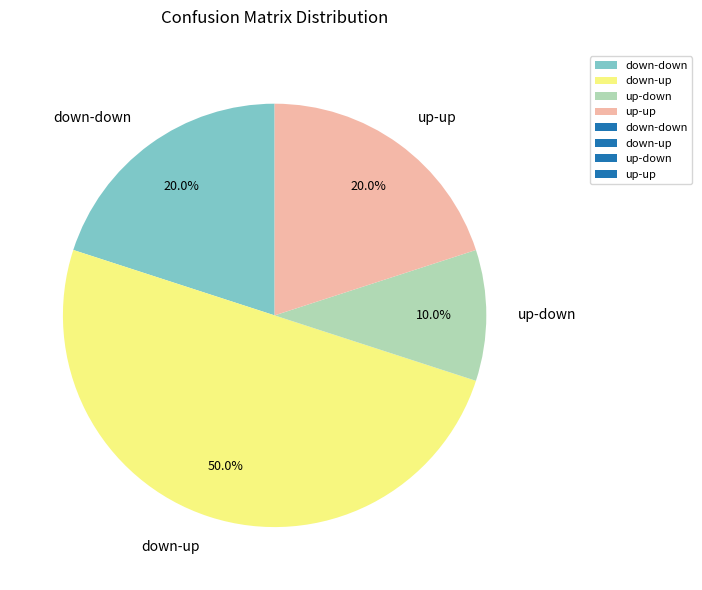

Which slice is the largest?

down-up